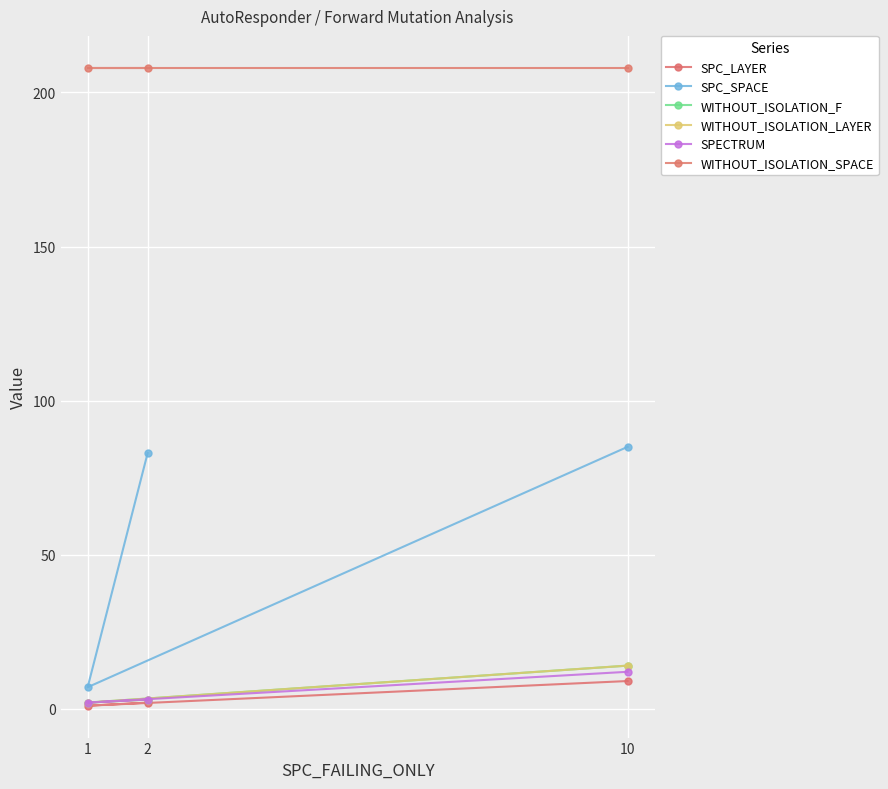

True or false: SPC_SPACE has a value of 121 at 10.

False